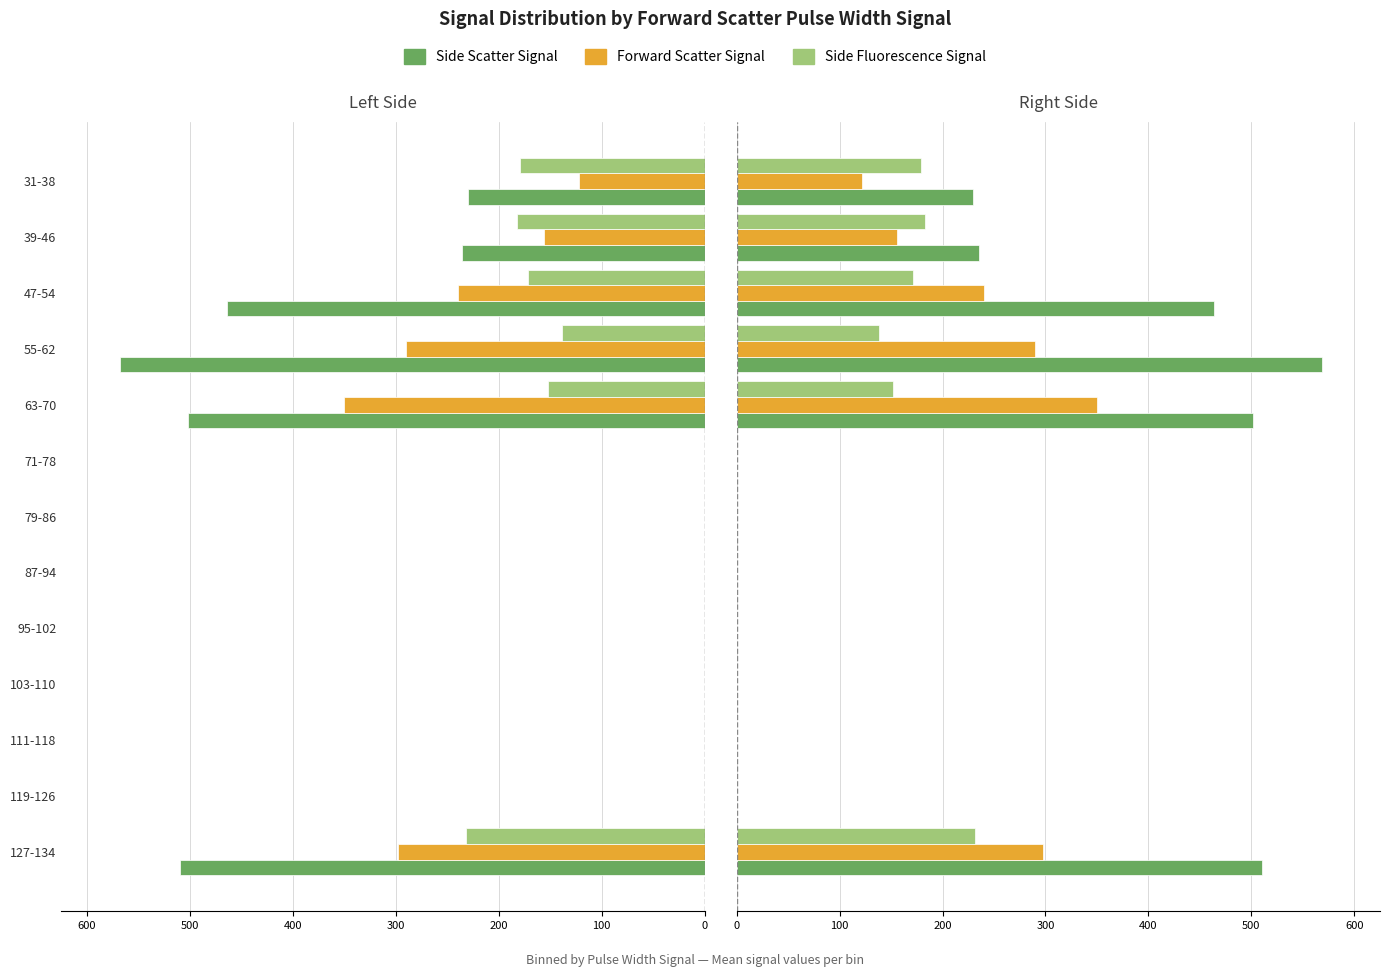

What is the difference between the maximum and minimum values in the Forward Scatter Signal series?

350.0